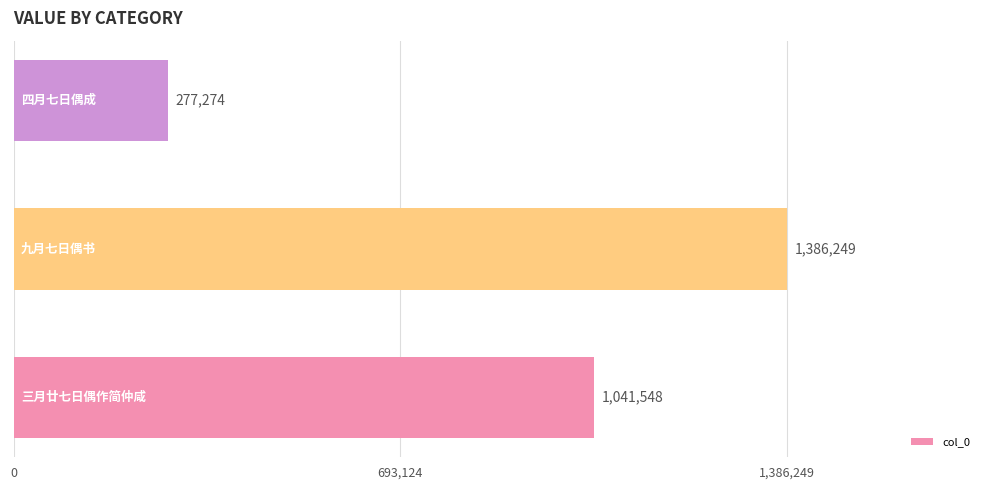

What is the smallest value displayed?

277274